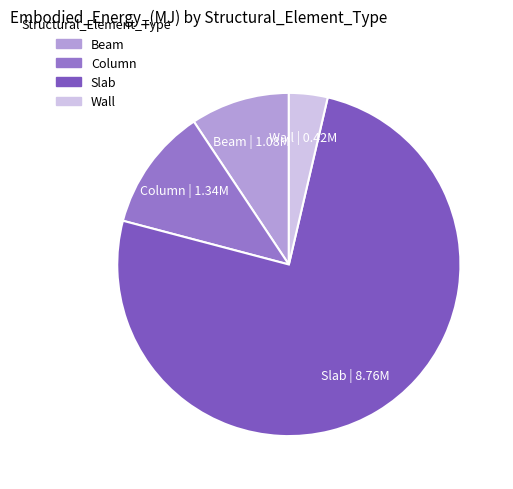

Rank the categories by value from lowest to highest.

Wall, Beam, Column, Slab